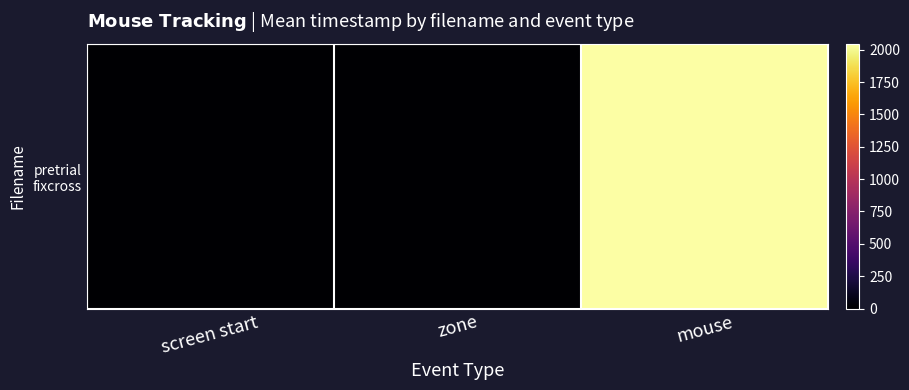

What is the difference between the maximum and second lowest values?

2046.6